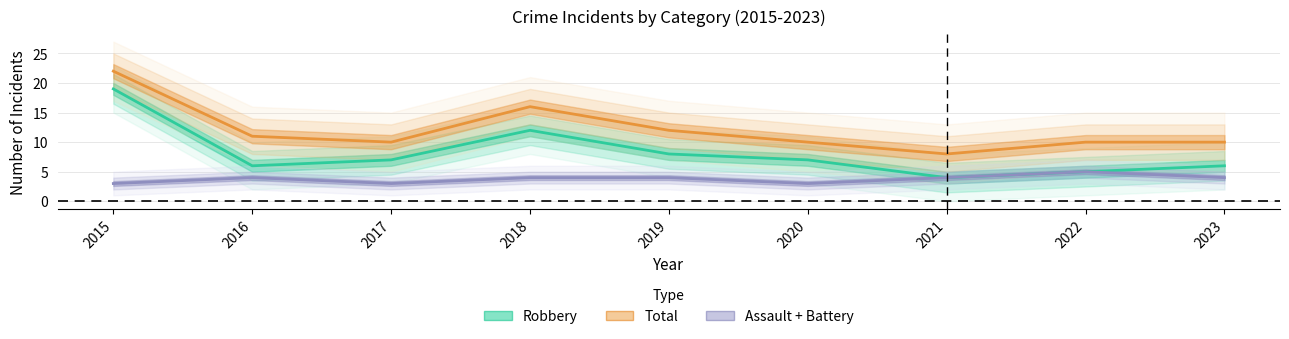

Which category has the highest value in the Total series?

2015